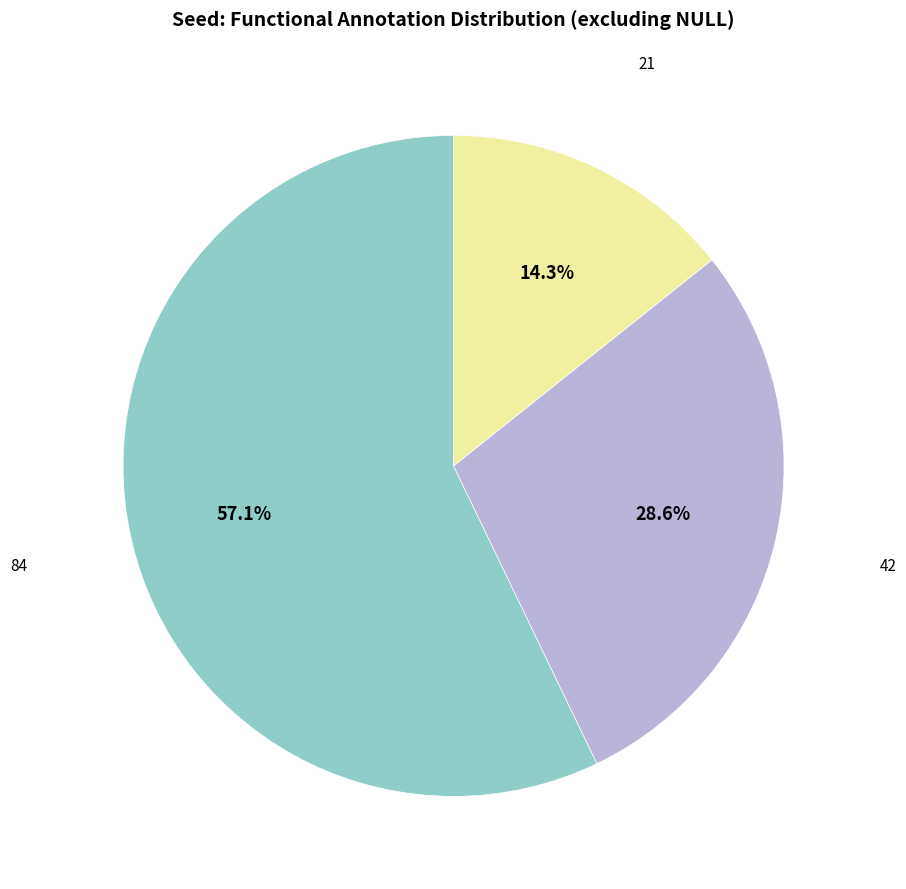

Does any single category account for the majority?

Yes